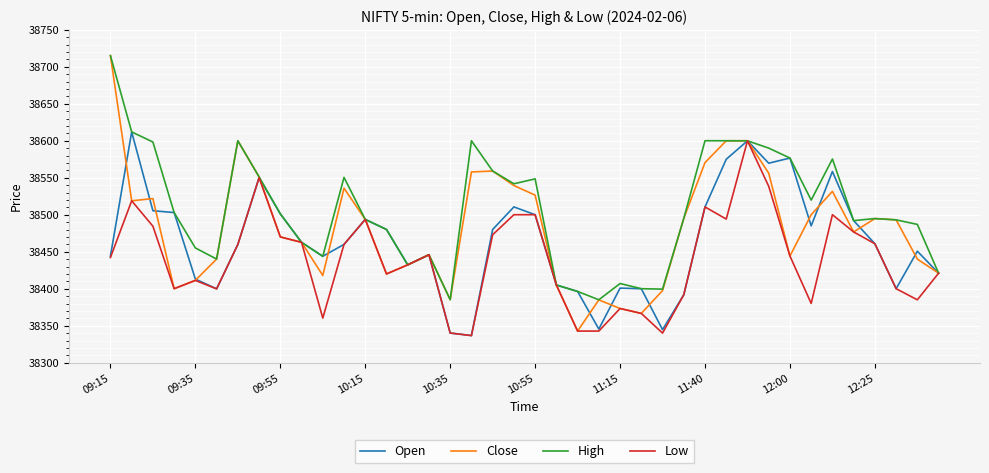

Which series has the largest total across all categories?

High